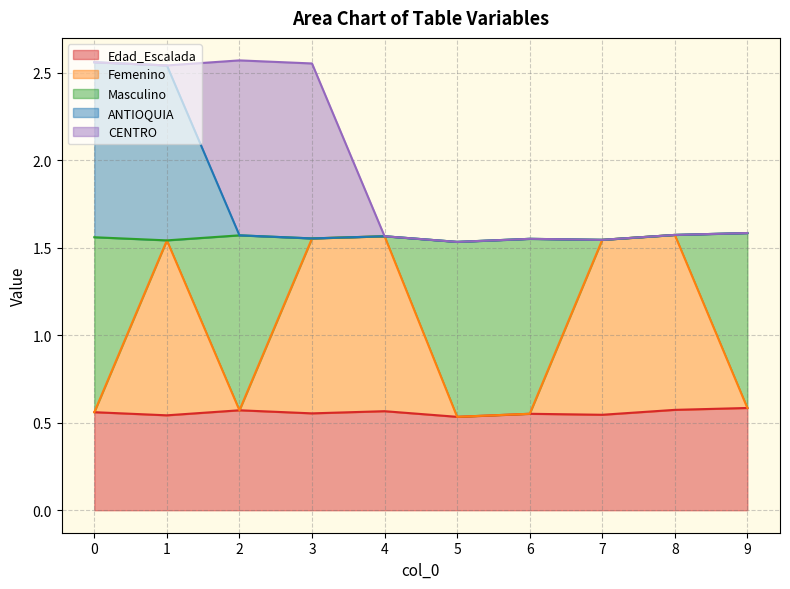

Is it true that Femenino equals 0.6 at 2?

True